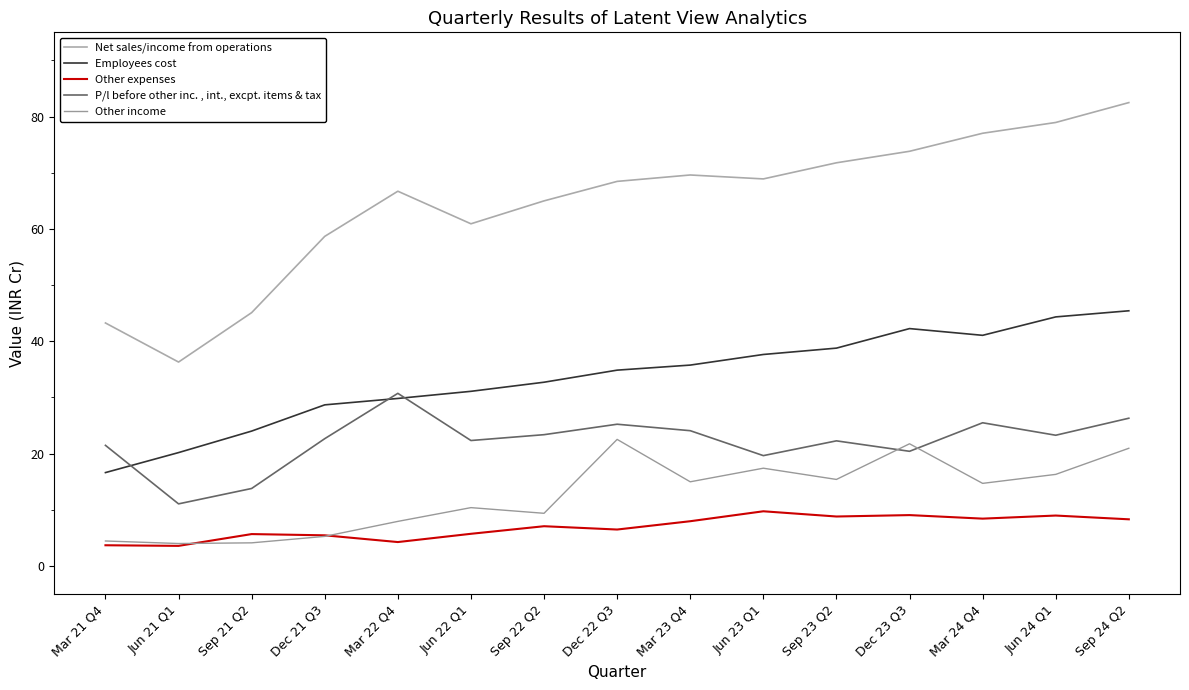

Rank the series at Jun 24 Q1 from highest to lowest value.

Net sales/income from operations, Employees cost, P/l before other inc. , int., excpt. items & tax, Other income, Other expenses